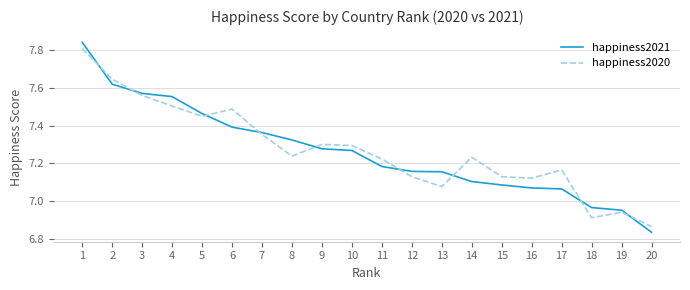

List the series in order of their peak value, lowest first.

happiness2020, happiness2021